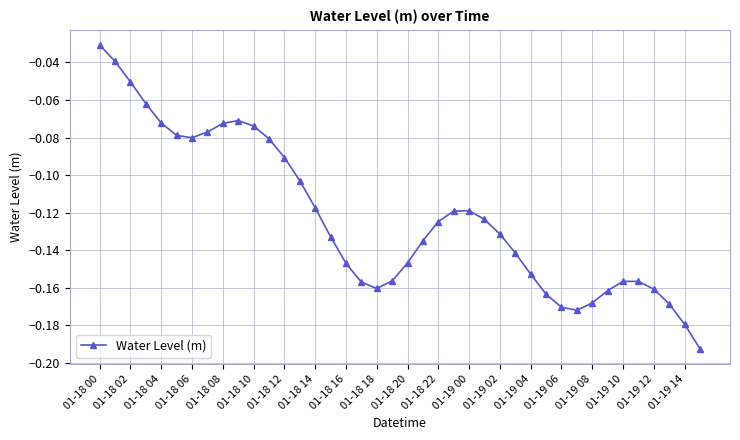

Count the number of data series in this chart.

1